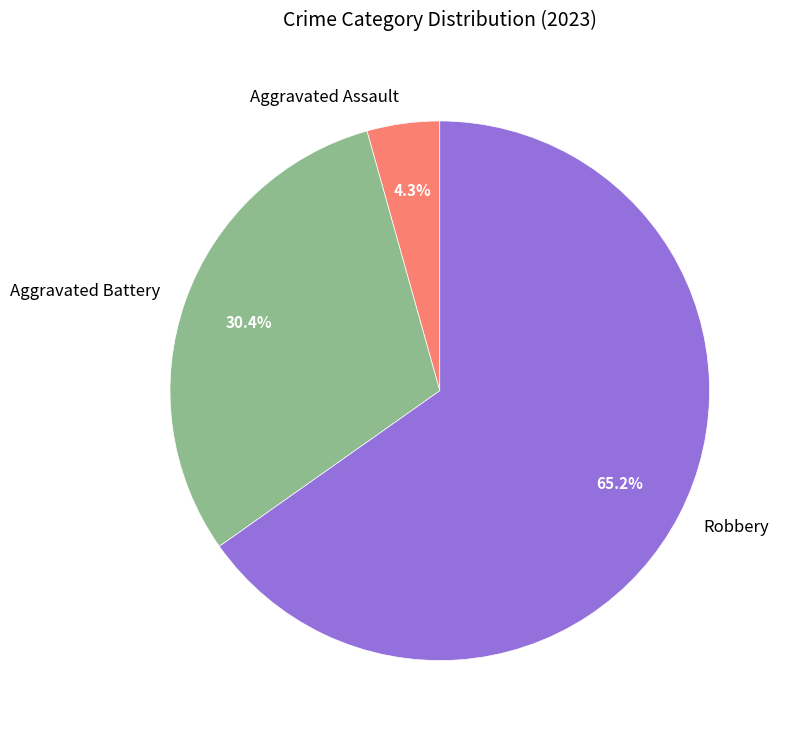

Which slice is the smallest?

Aggravated Assault